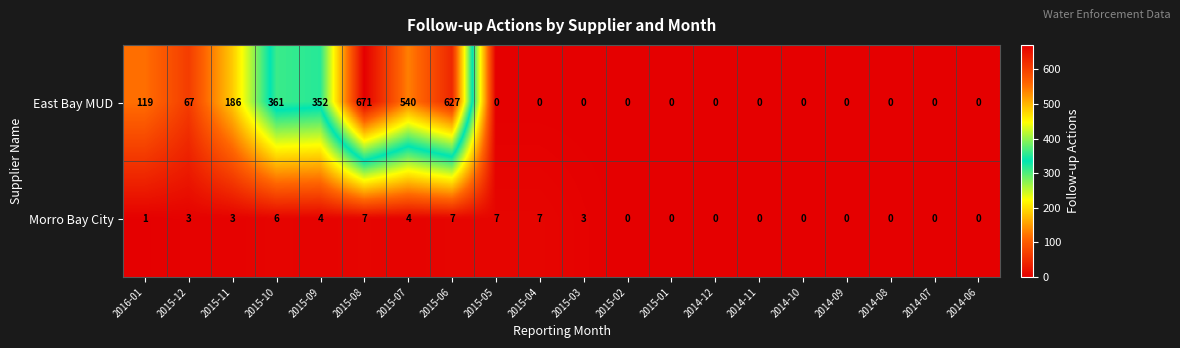

What is the maximum value for Morro Bay City?

7